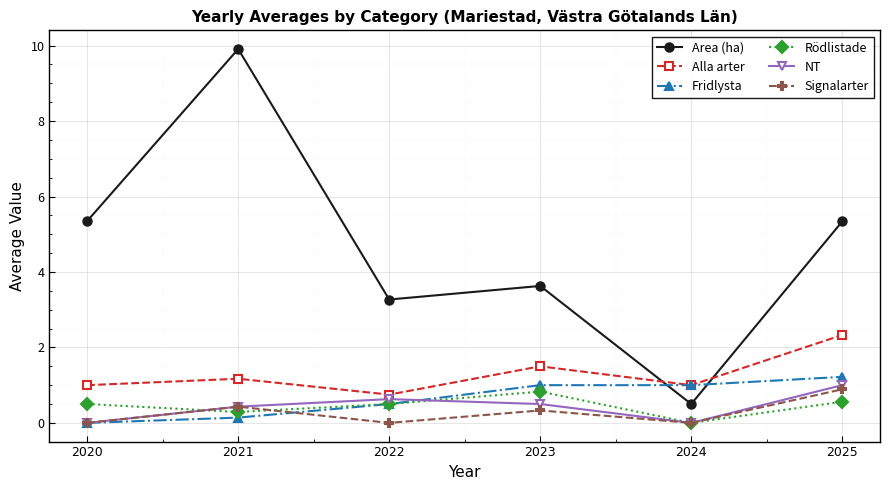

Which label corresponds to the largest value in the chart?

2021